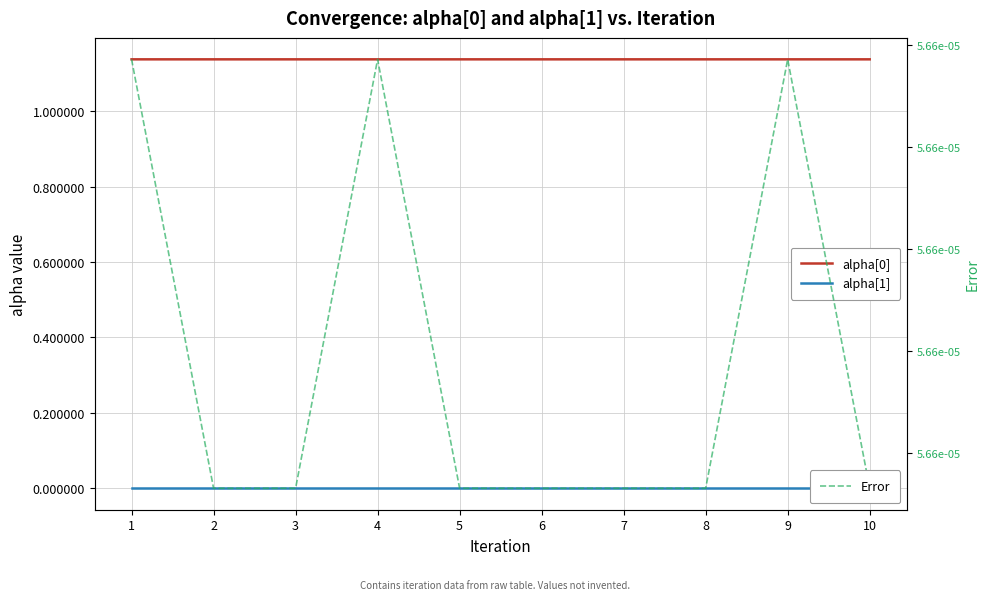

Reading left to right, what are all the values shown in this chart?

alpha[0]: 1.1	1.1	1.1	1.1	1.1	1.1	1.1	1.1	1.1	1.1
alpha[1]: -0.0	-0.0	-0.0	-0.0	-0.0	-0.0	-0.0	-0.0	-0.0	-0.0
Error: 0.0	0.0	0.0	0.0	0.0	0.0	0.0	0.0	0.0	0.0